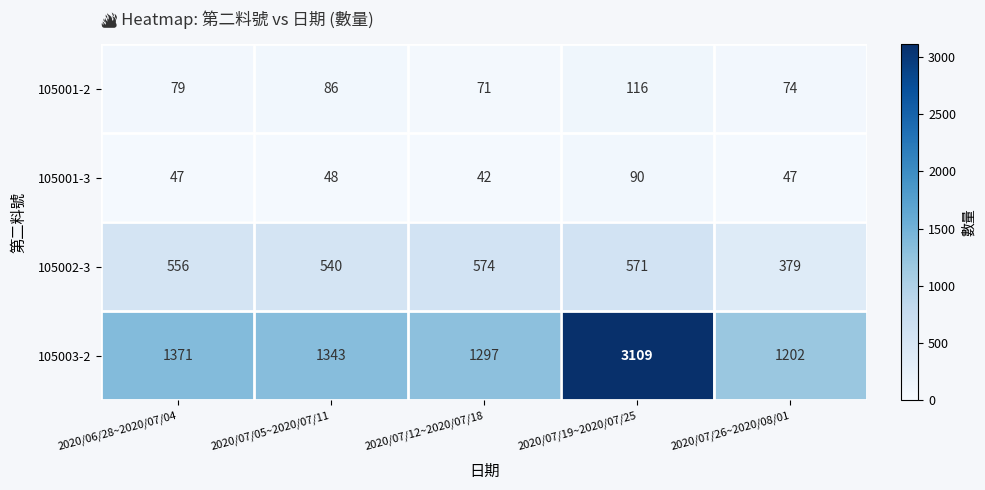

What is the spread (max minus min) of values at 2020/07/12~2020/07/18?

1255